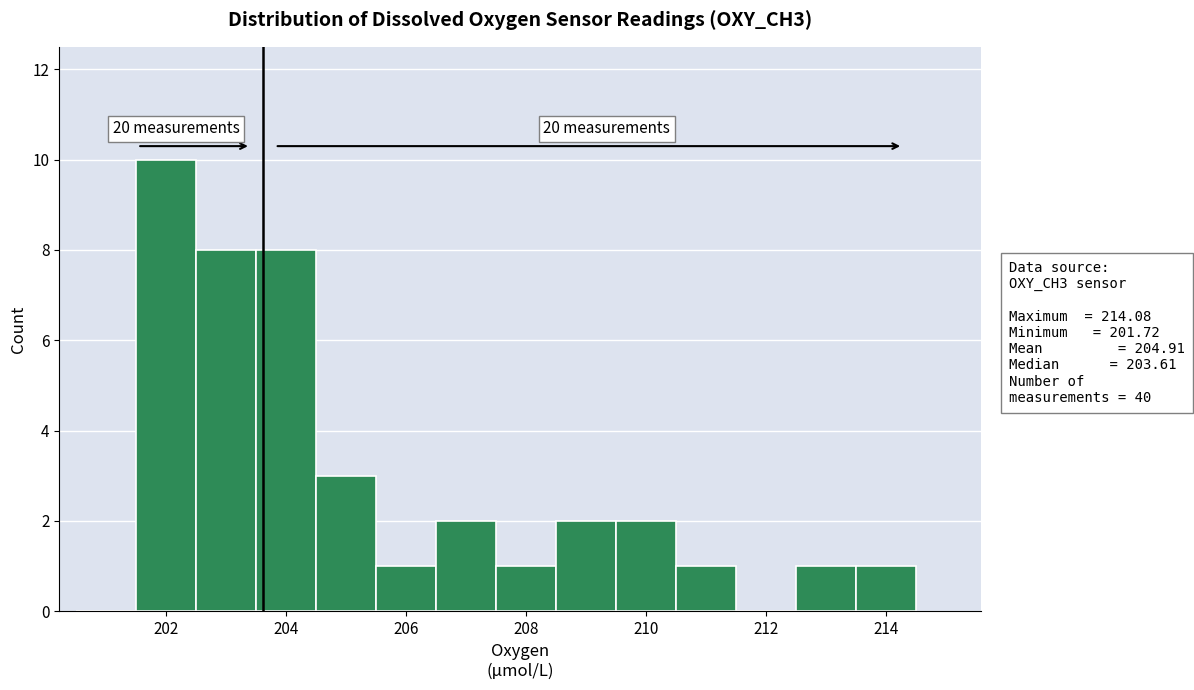

Which range on the x-axis has the tallest bar?

201.5 to 202.5